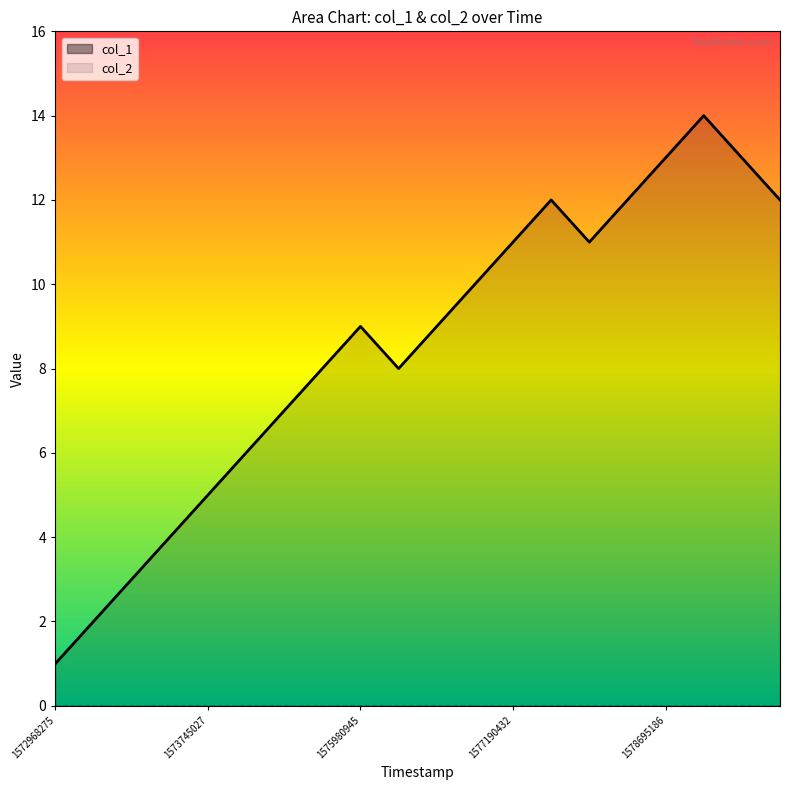

Count the number of values greater than 9.

9